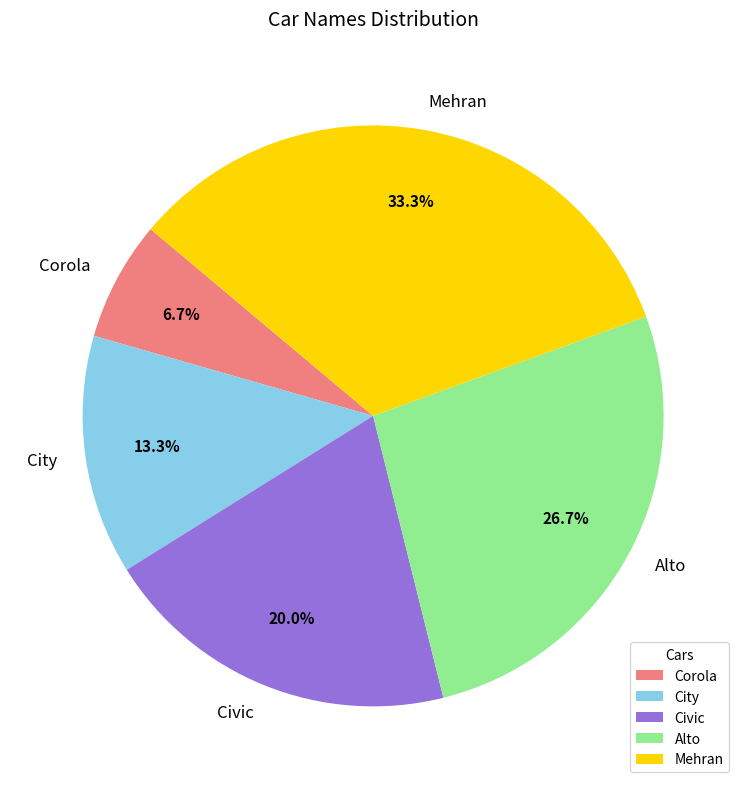

Is it true that City is 20% of the pie?

False